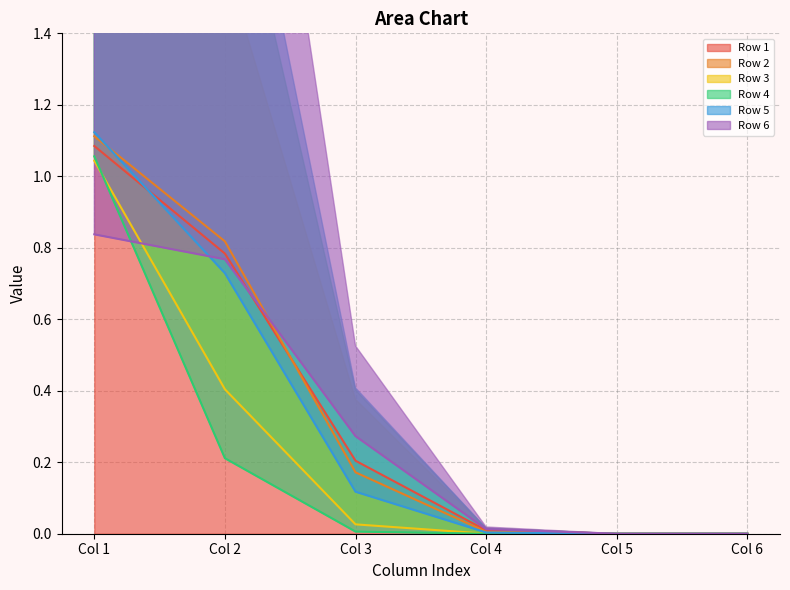

True or false: Row 2 has a value of 0.5 at Col 2.

False